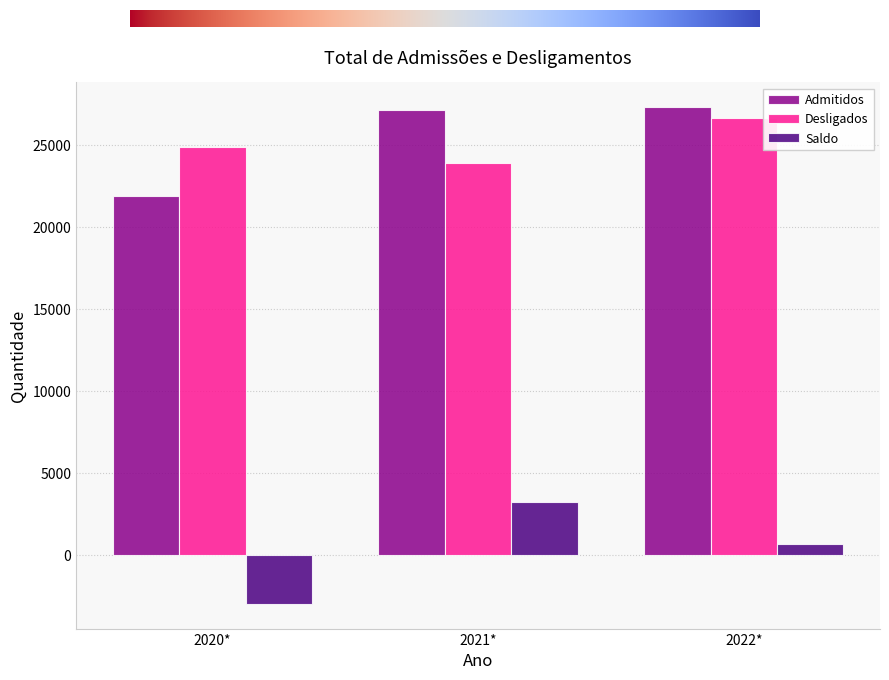

What is the label of the 3rd bar from the right?

2020*